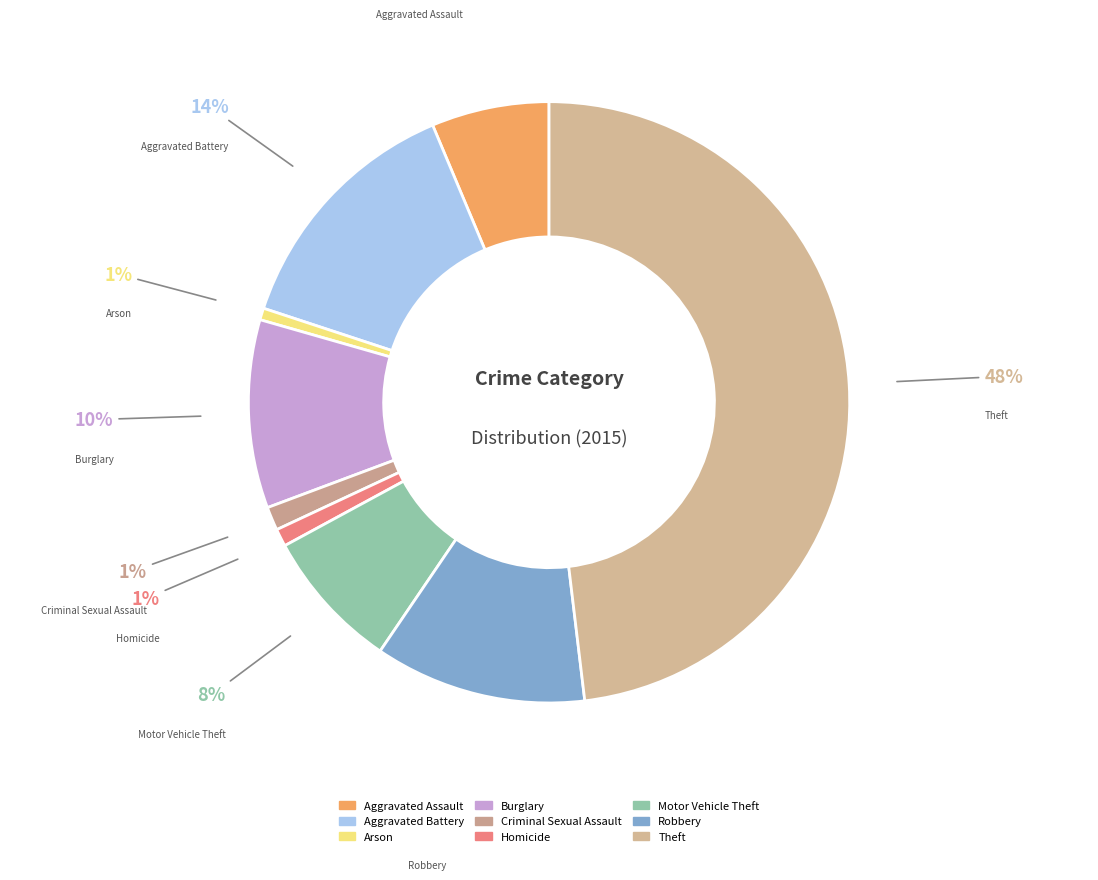

True or false: Theft accounts for 48% of the total.

True